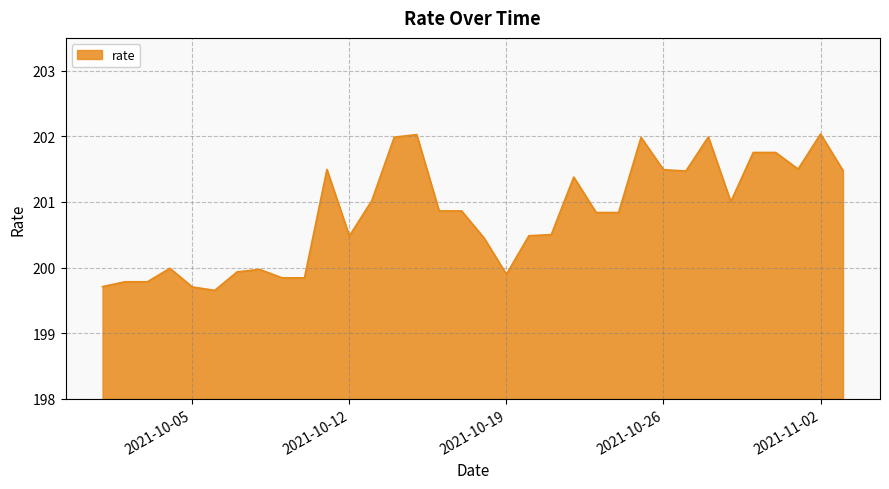

Reading left to right, list all the values displayed in this chart.

199.7	199.8	199.8	200.0	199.7	199.7	199.9	200.0	199.8	199.8	201.5	200.5	201.0	202.0	202.0	200.9	200.9	200.5	199.9	200.5	200.5	201.4	200.8	200.8	202.0	201.5	201.5	202.0	201.0	201.8	201.8	201.5	202.0	201.5